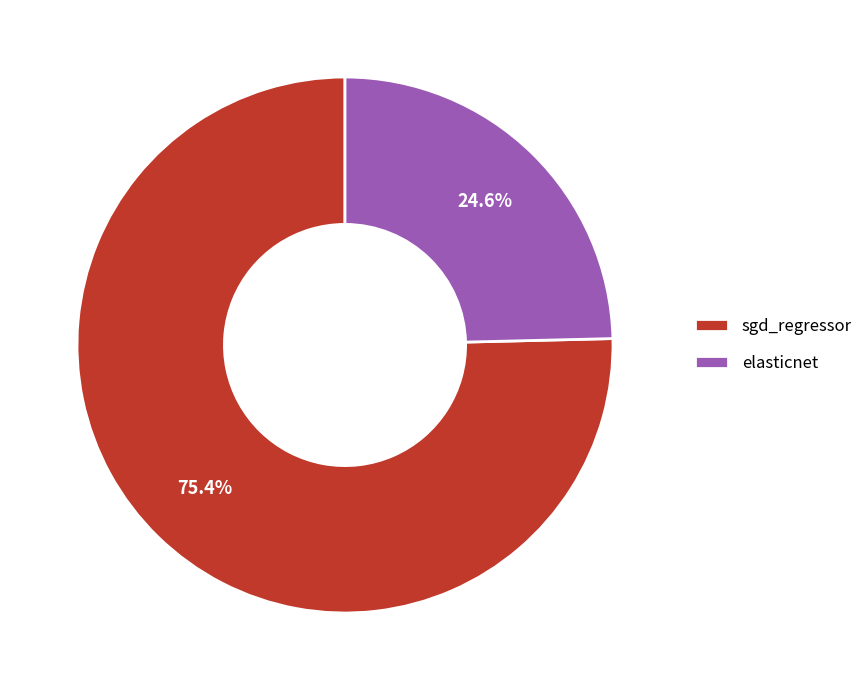

The sgd_regressor slice represents 75% of the pie. True or false?

True